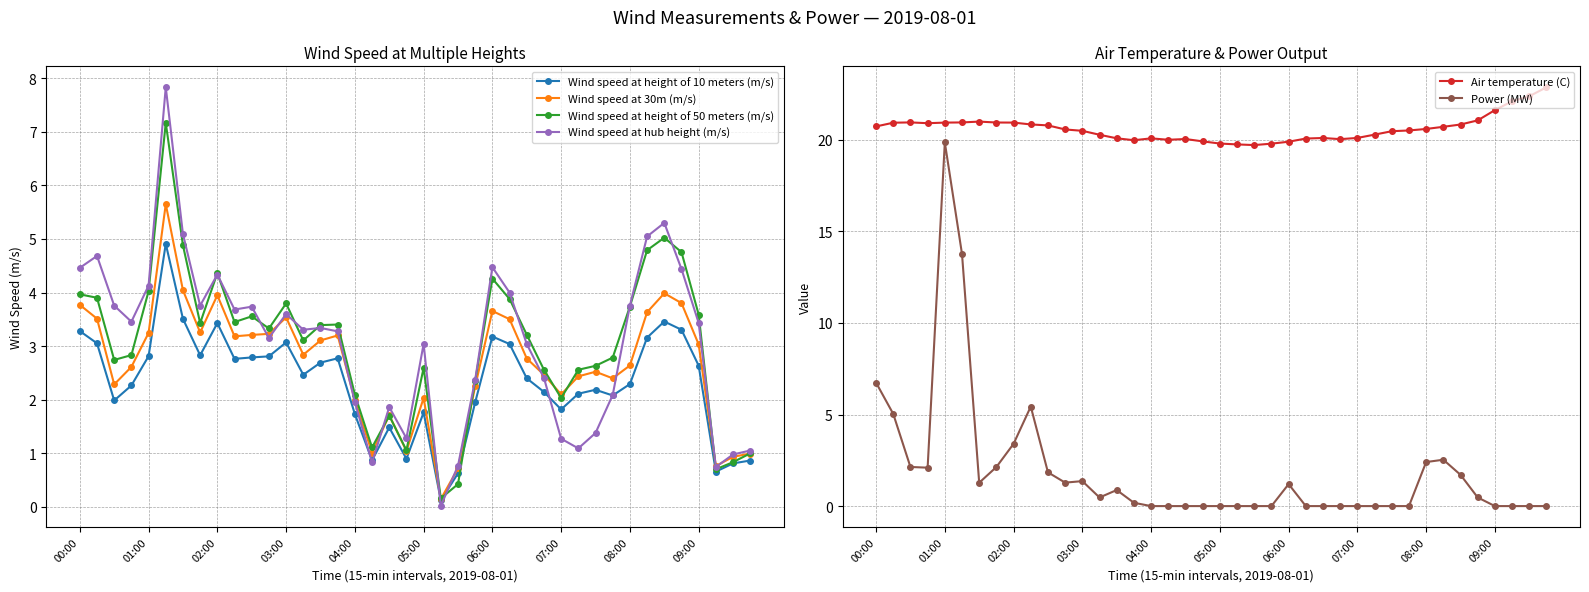

What is the spread (max minus min) of values at 29?

20.3